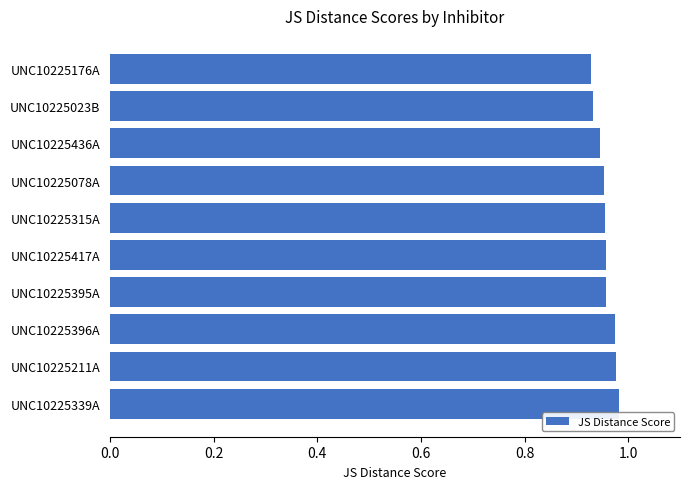

How many bars are there in total?

10